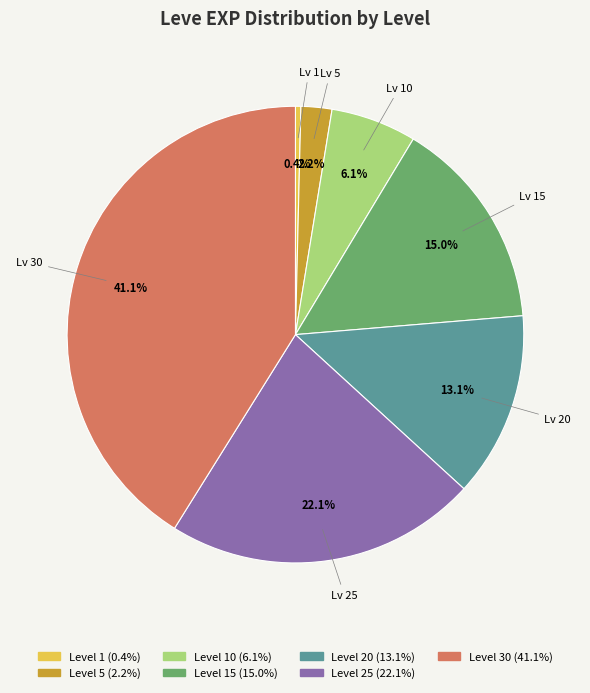

How many segments does this pie chart have?

7